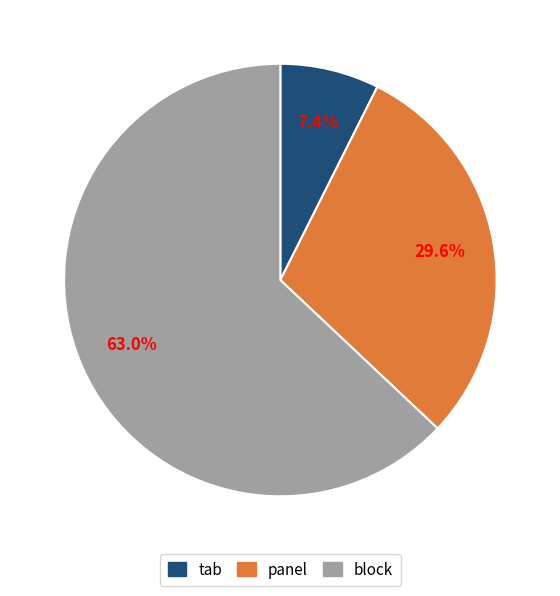

Is there any slice that represents more than half of the pie?

Yes